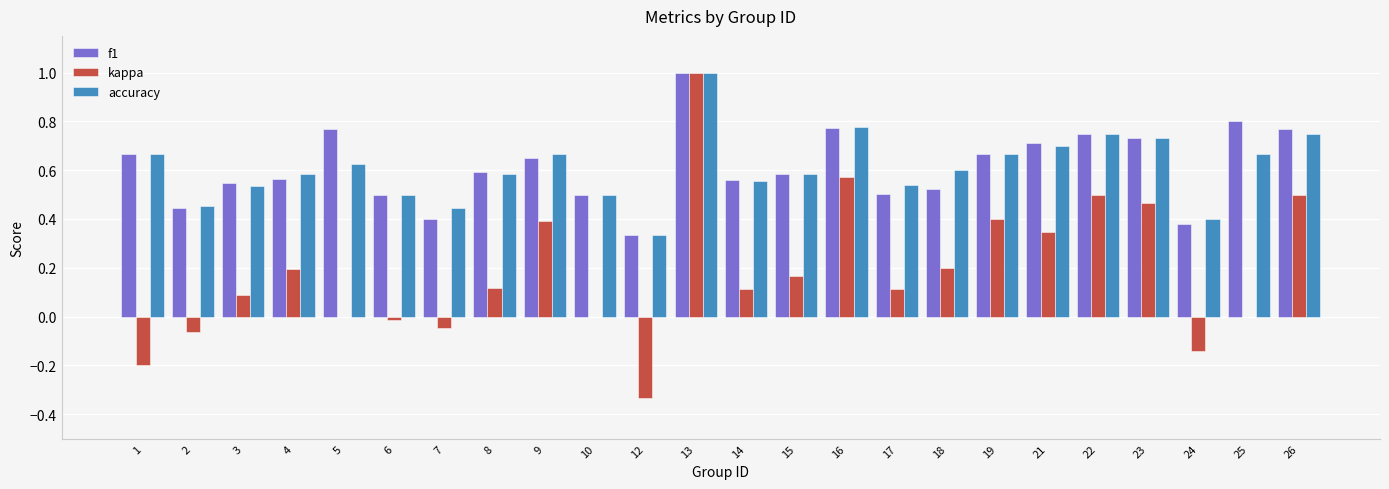

What is the maximum value for kappa?

1.0